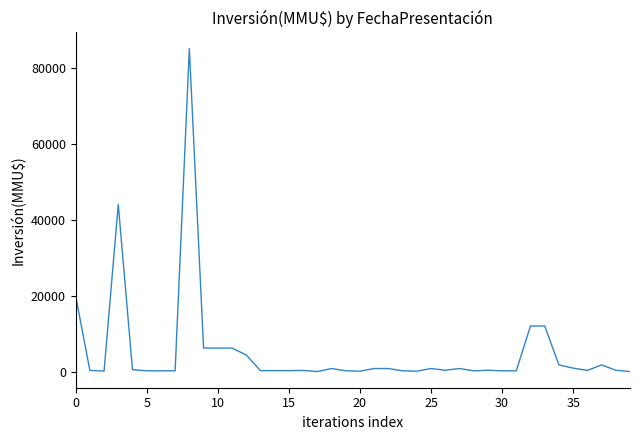

How many categories are shown in the chart?

40